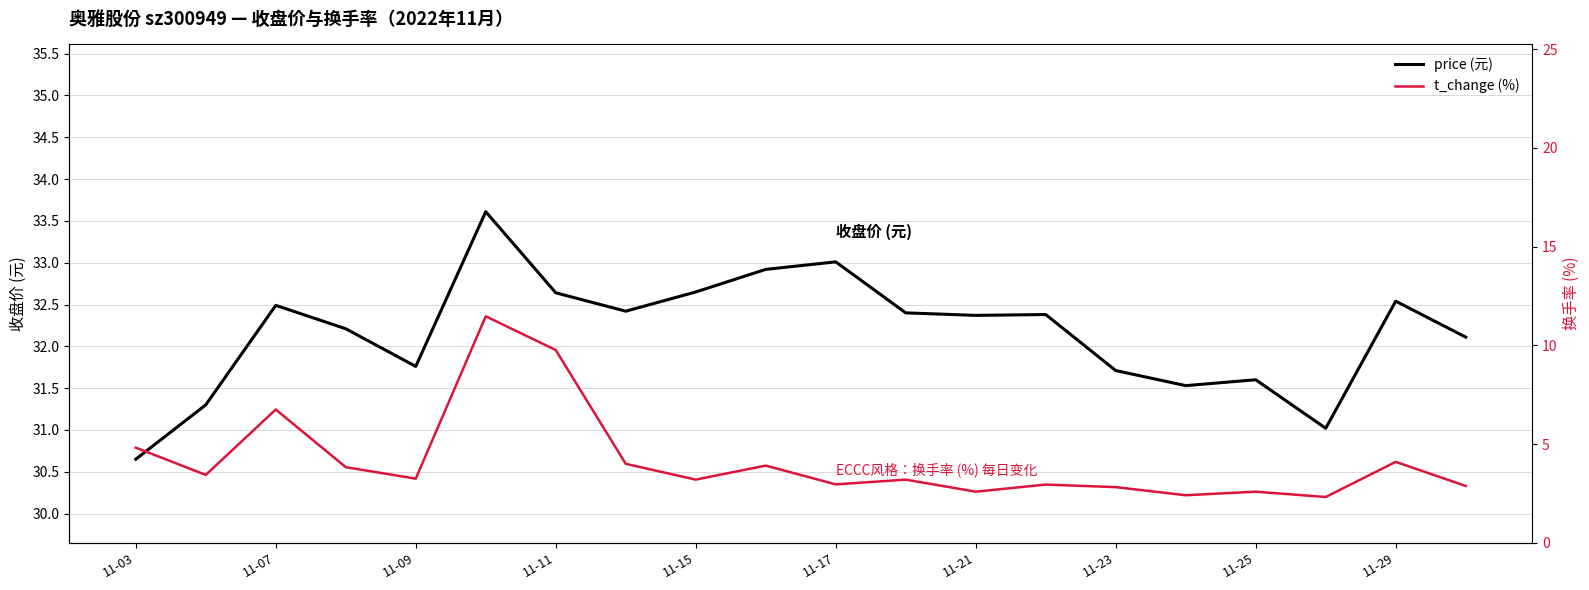

Does the chart display data point markers on the line(s)?

No